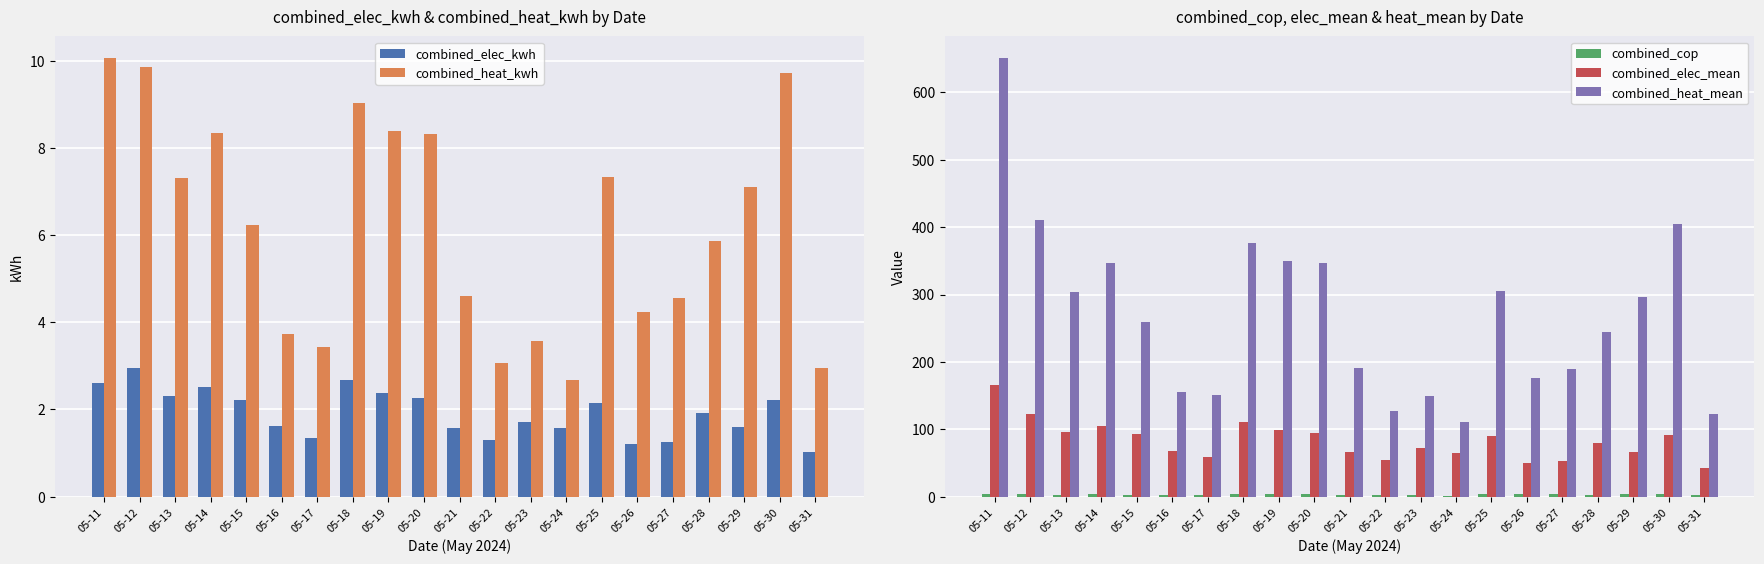

At how many categories does at least one series exceed 617?

1